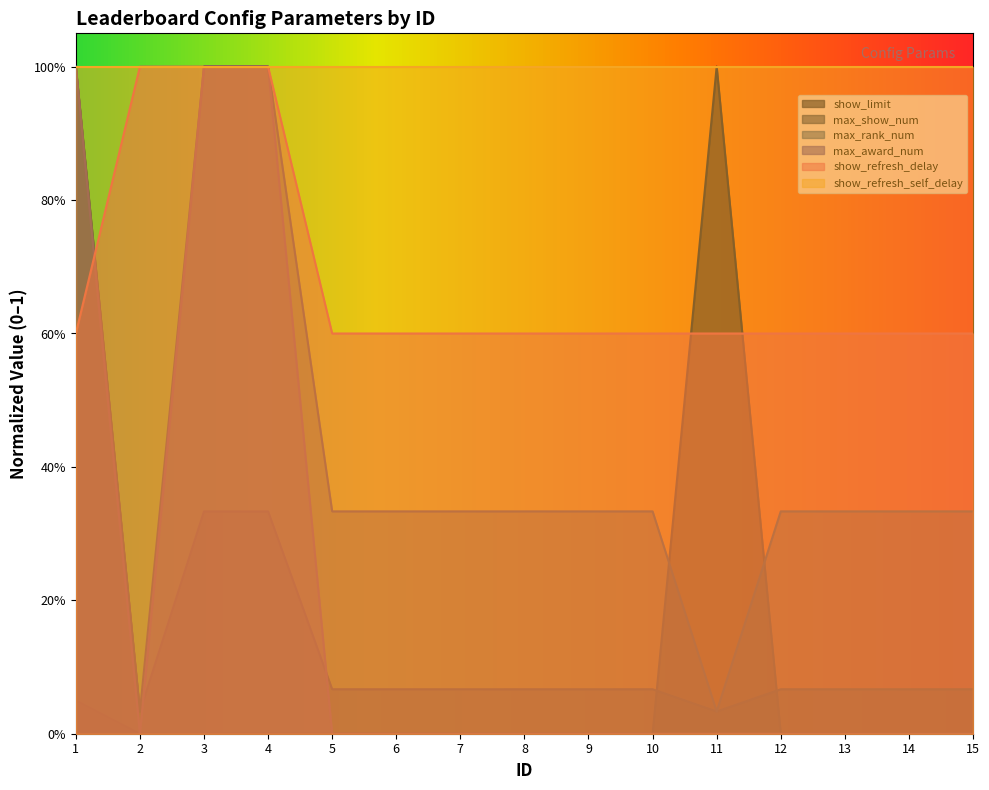

Is the value of show_limit at 13 greater than the value of show_refresh_delay at 14?

No